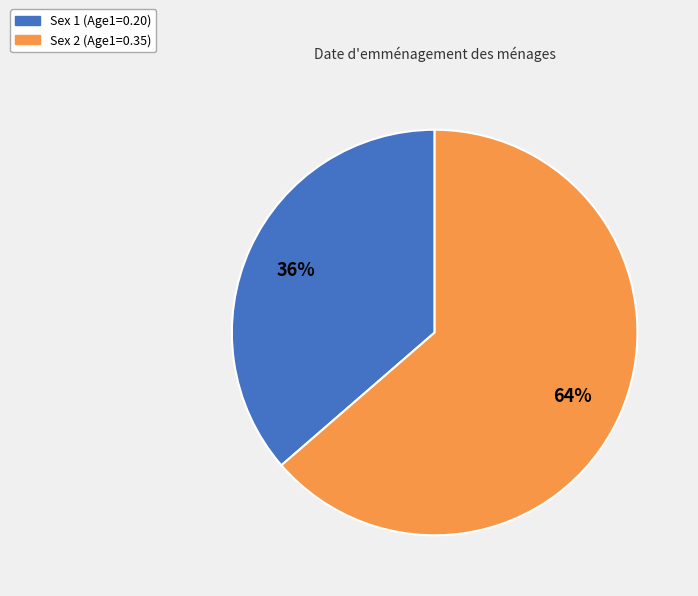

Does any single category account for the majority?

Yes